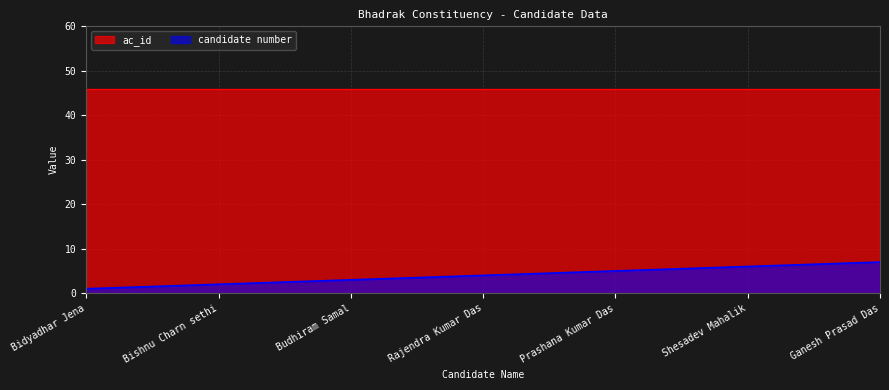

What is the greatest value displayed?

46